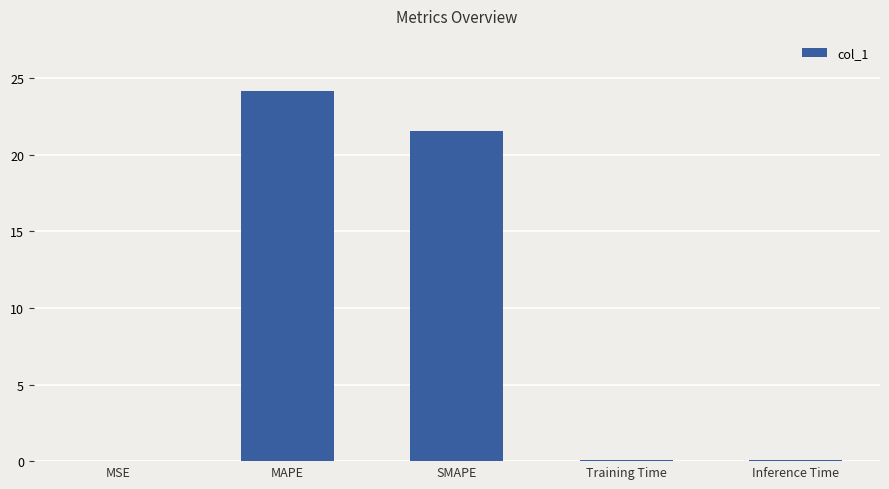

Are the bars horizontal?

No